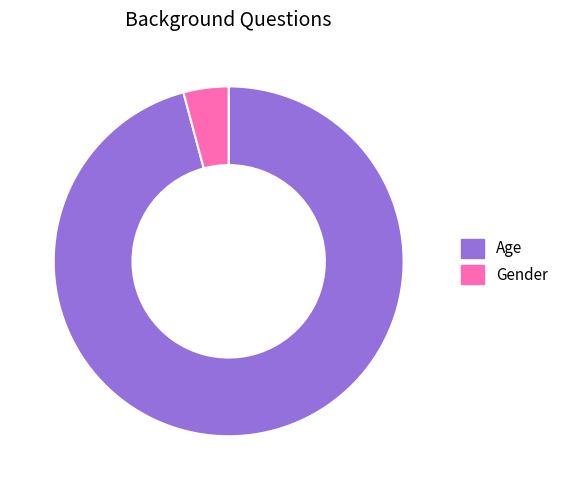

True or false: Gender accounts for 4% of the total.

True